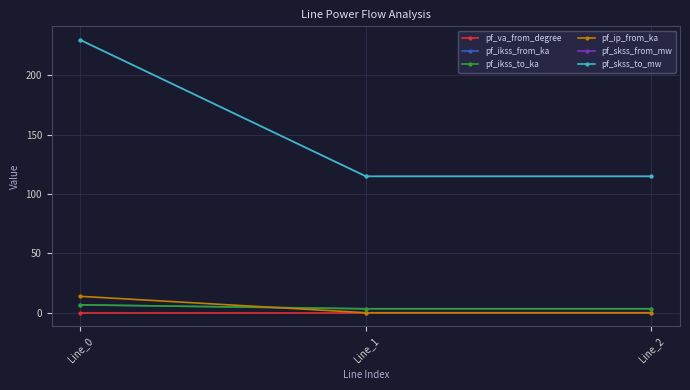

Is this an area chart (filled region under the line)?

No